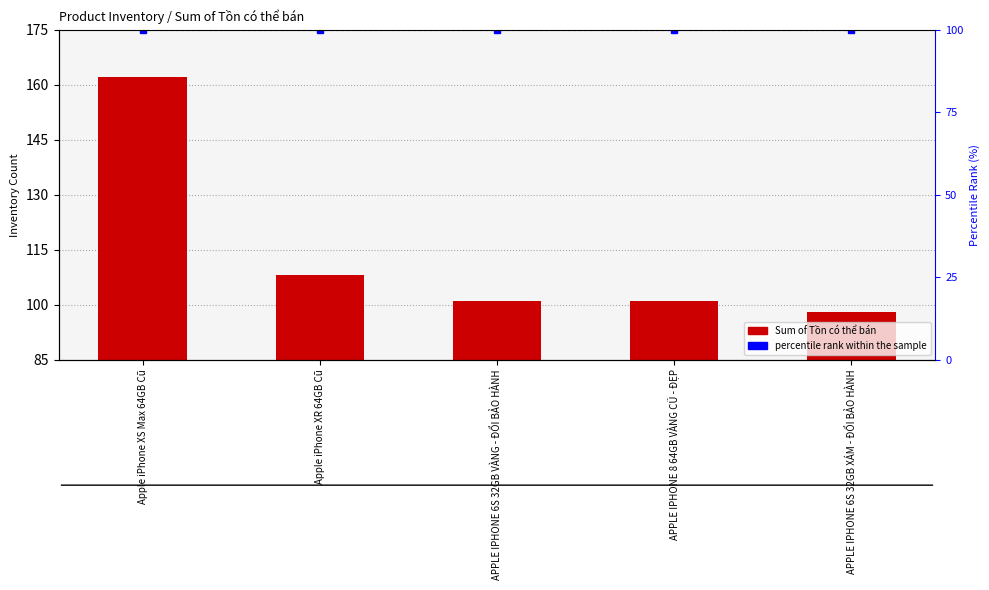

Which label corresponds to the smallest value in the chart?

APPLE IPHONE 6S 32GB XÁM - ĐỔI BẢO HÀNH